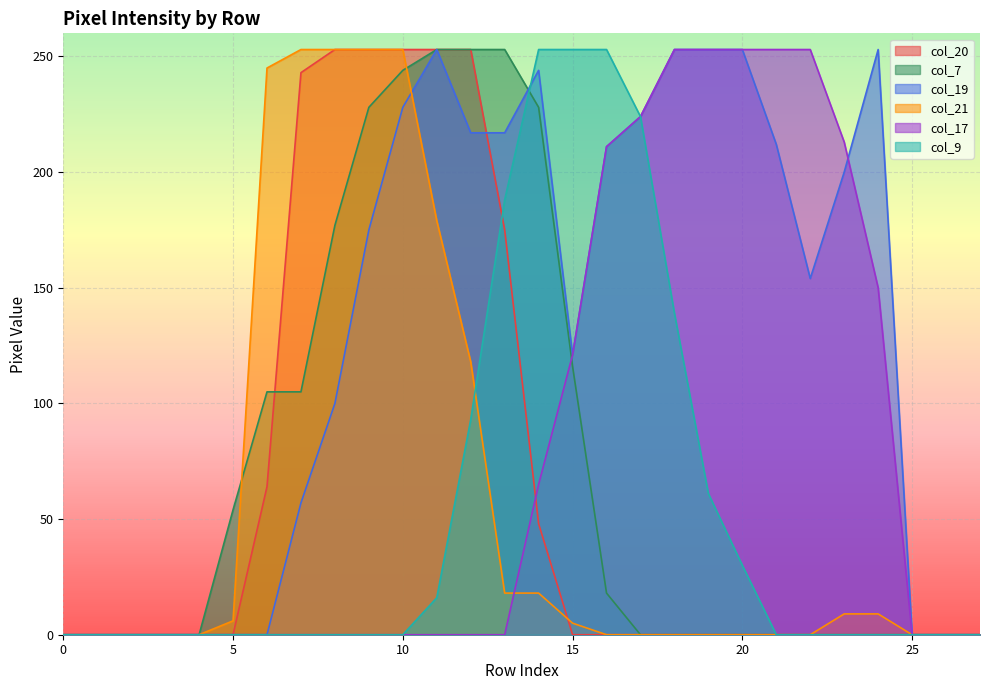

Rank the series by their maximum value, from lowest to highest.

col_20, col_7, col_19, col_21, col_17, col_9